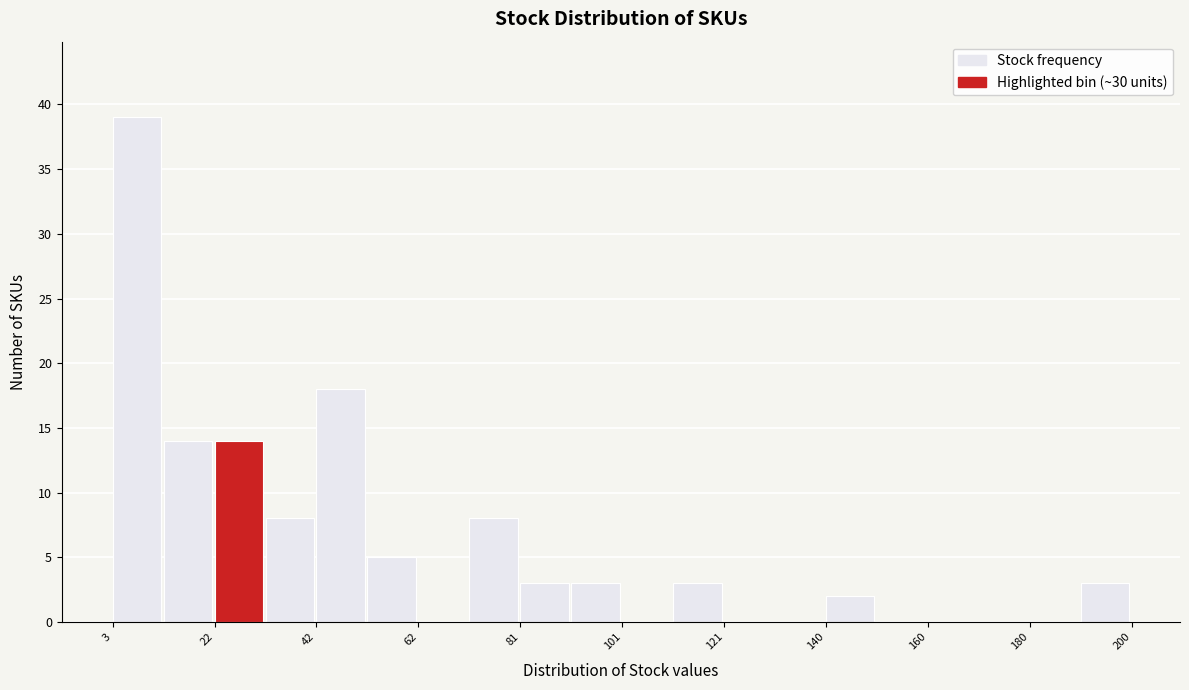

Over which range of the x-axis is the bar tallest?

4 to 12